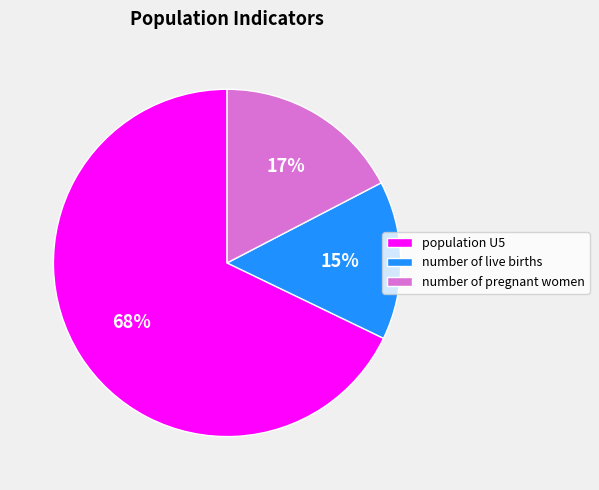

Which has a higher value, population U5 or number of pregnant women?

population U5